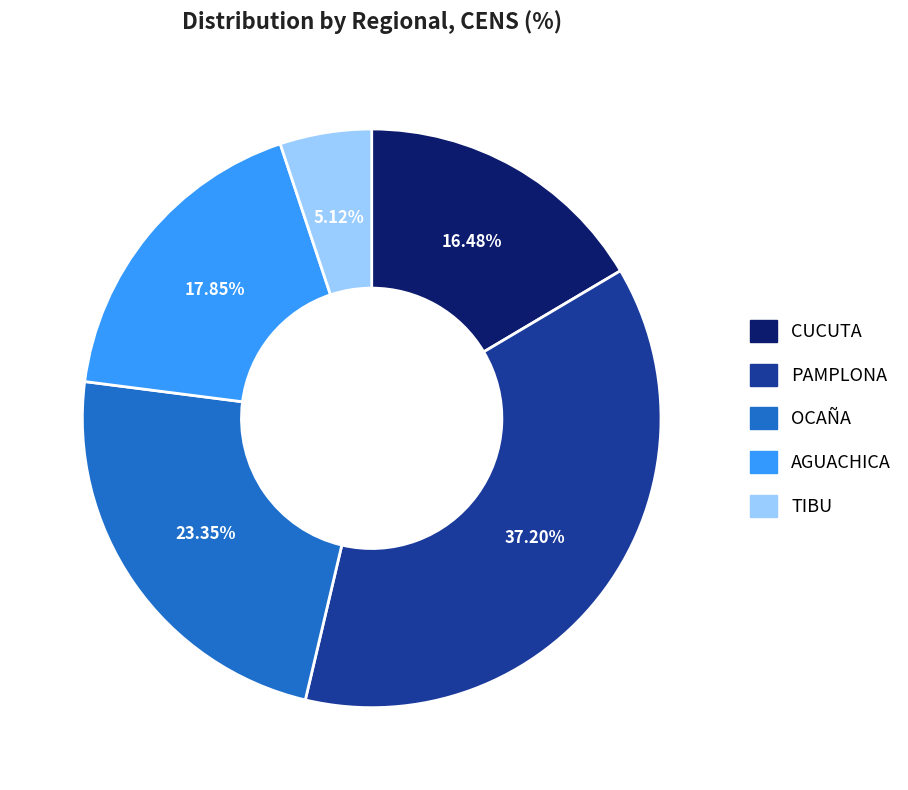

To the nearest percent, what is the average slice percentage?

20%